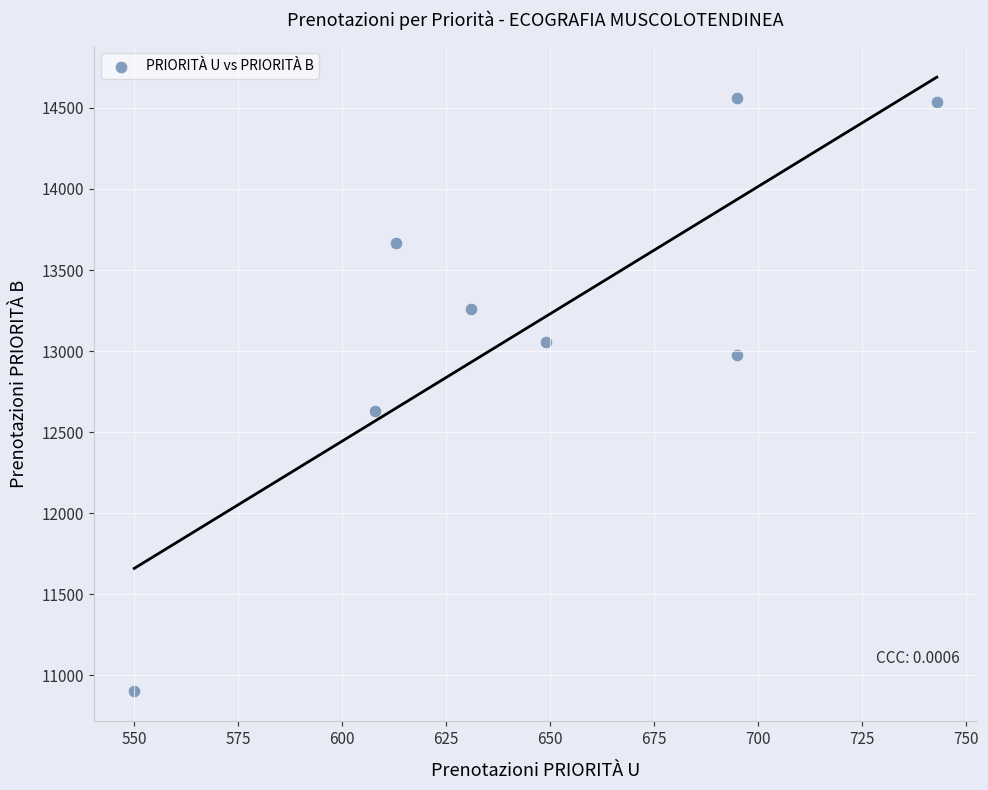

What Y value in the scatter plot is closest to 12732?

12629